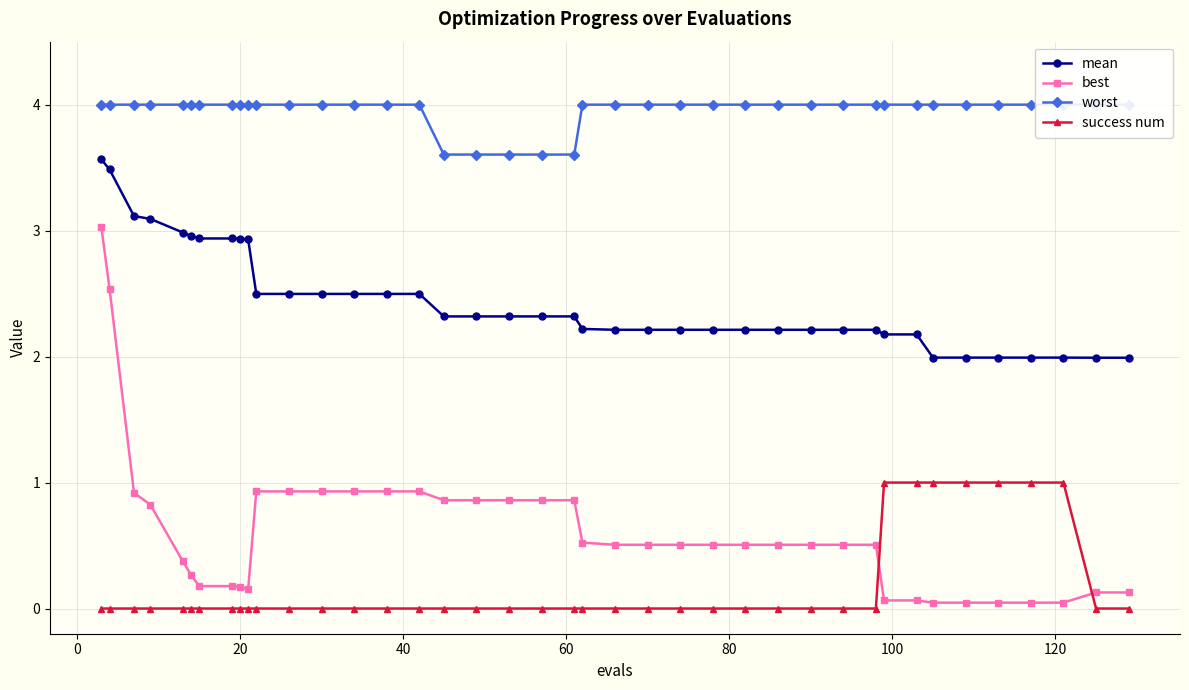

How many times do best and success num cross each other?

2